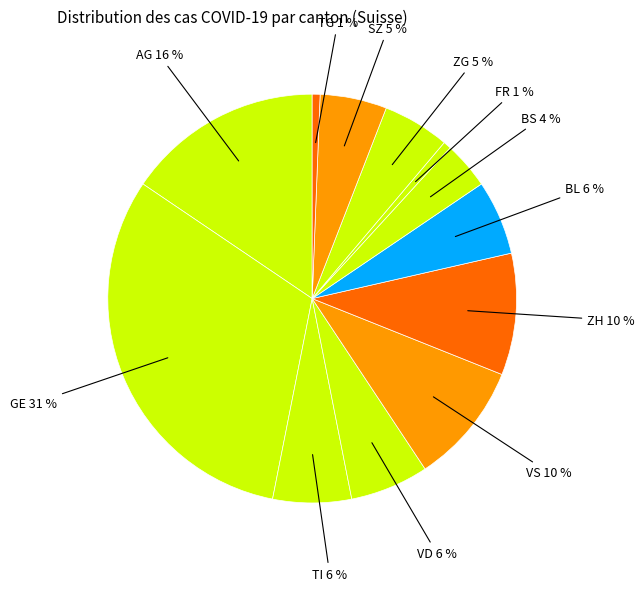

Is there a majority slice in this chart?

No